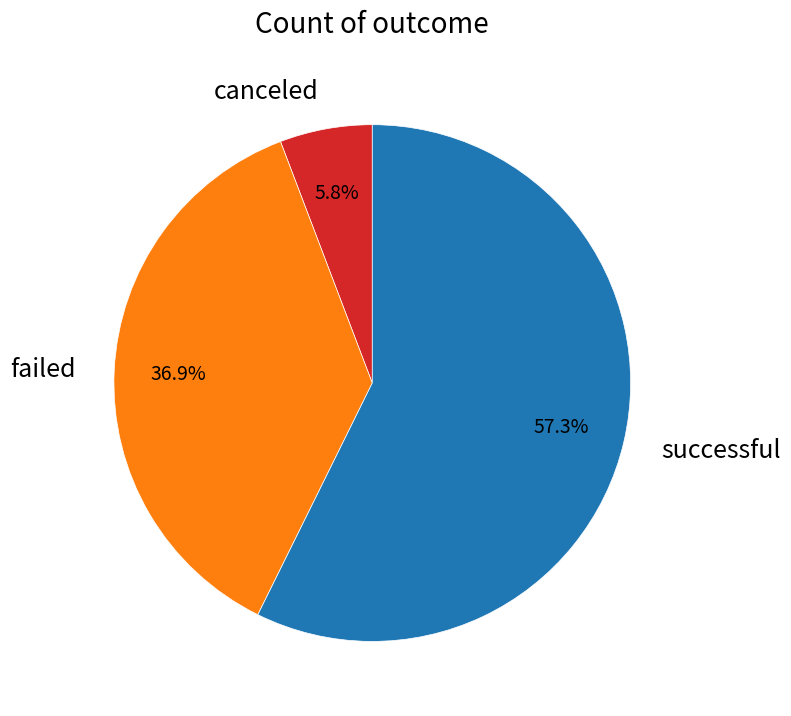

Is there a majority slice in this chart?

Yes